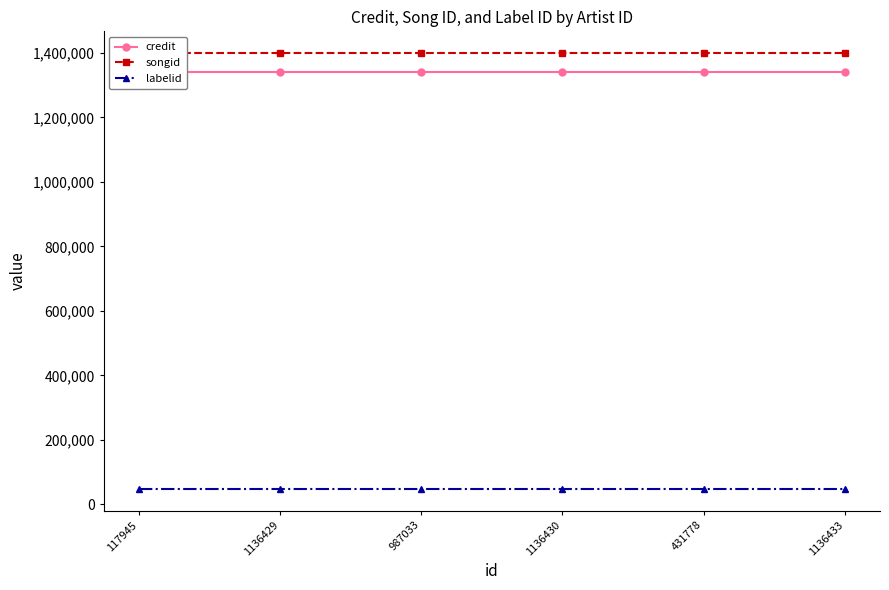

True or false: labelid has more than 1 points higher than both neighbors.

False